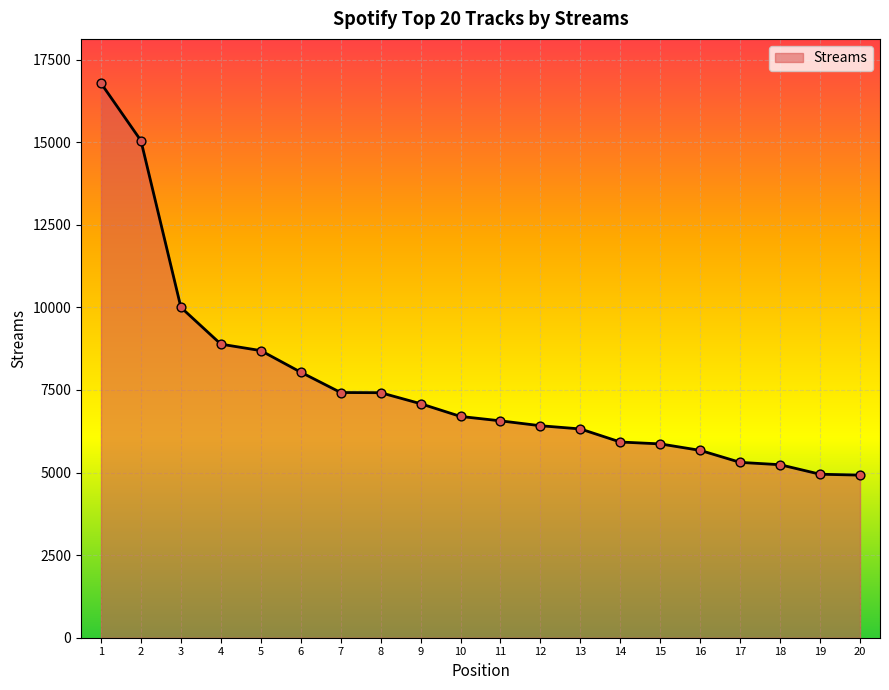

What is the change in value from 1 to 6?

-8746